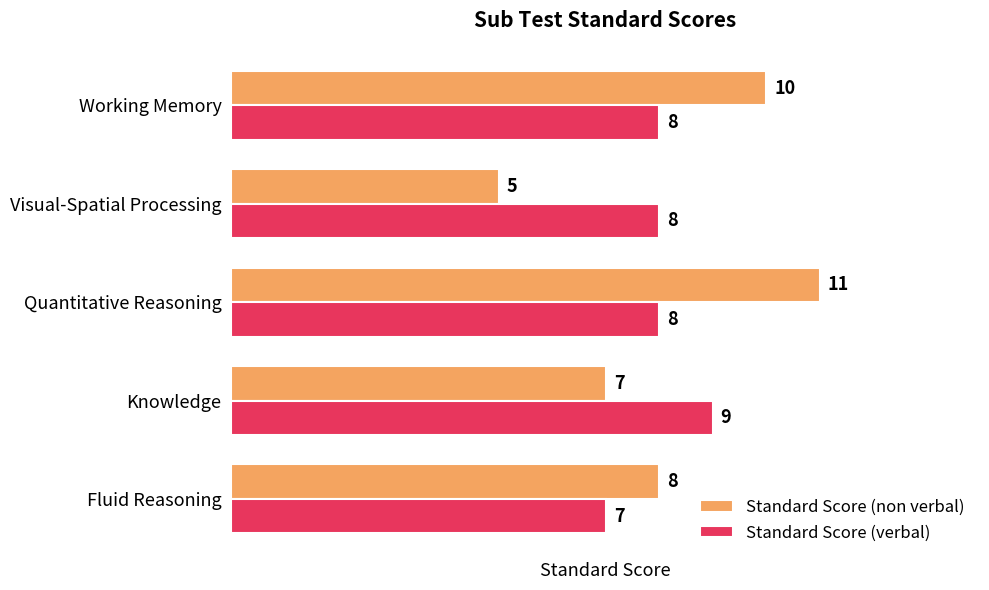

Which series has the largest total across all categories?

Standard Score (non verbal)